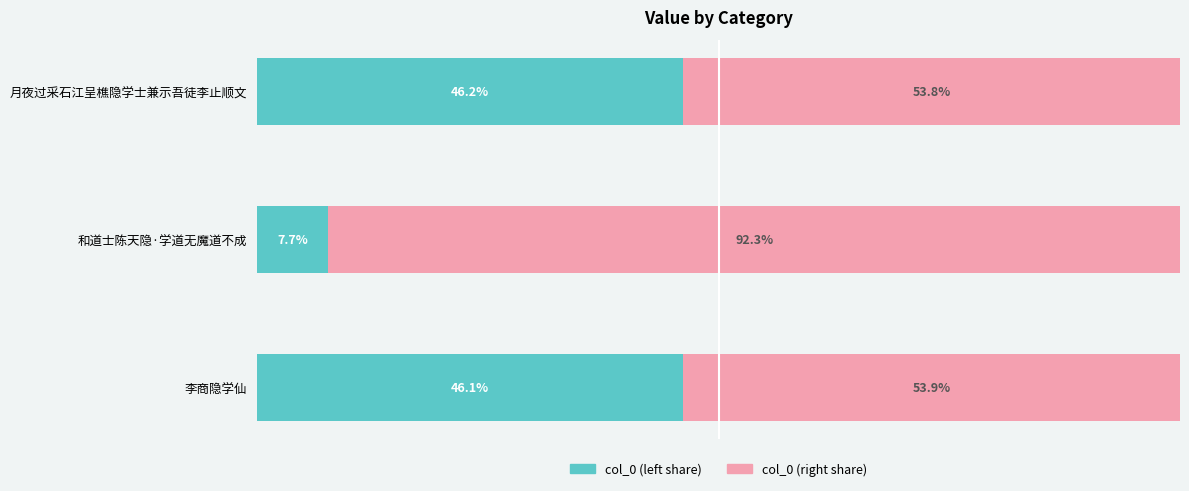

List the labels in order of col_0 (left share) value, largest first.

月夜过采石江呈樵隐学士兼示吾徒李止顺文, 李商隐学仙, 和道士陈天隐·学道无魔道不成